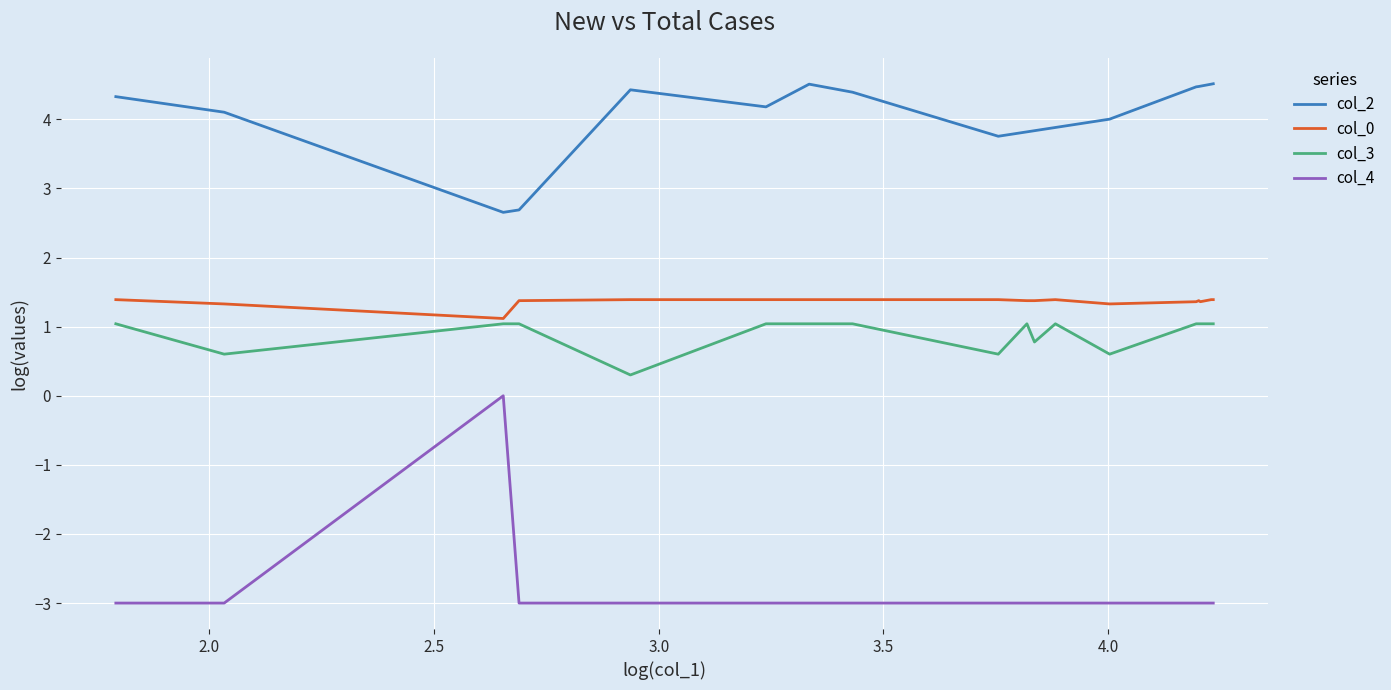

How many col_4 values are between -3 and -2?

17